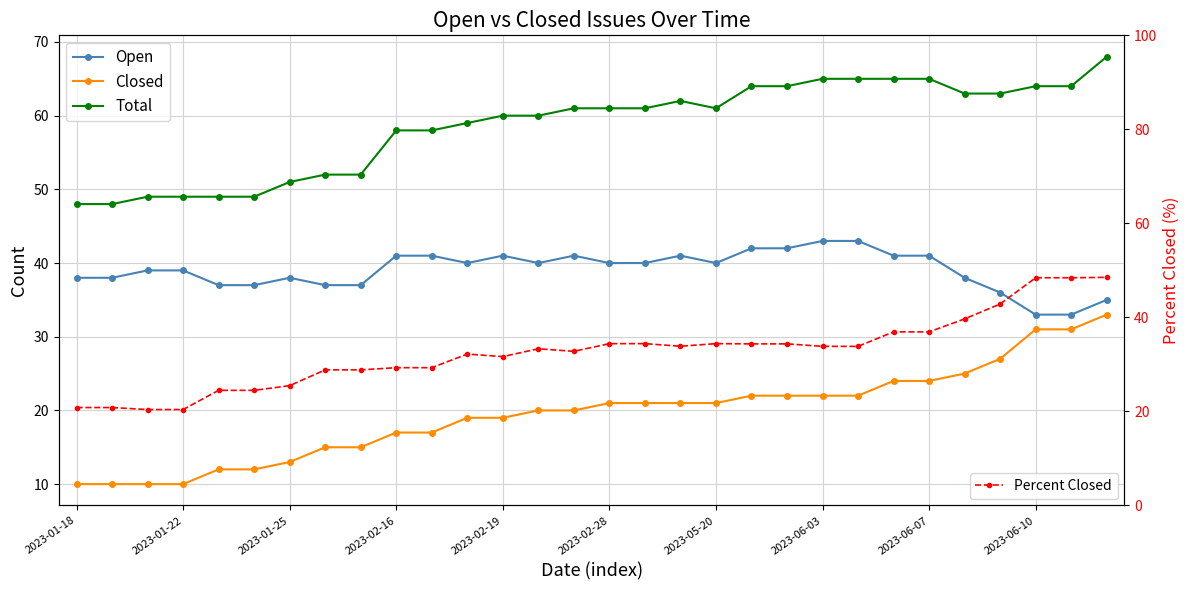

Which label corresponds to the smallest value in the chart?

2023-01-18